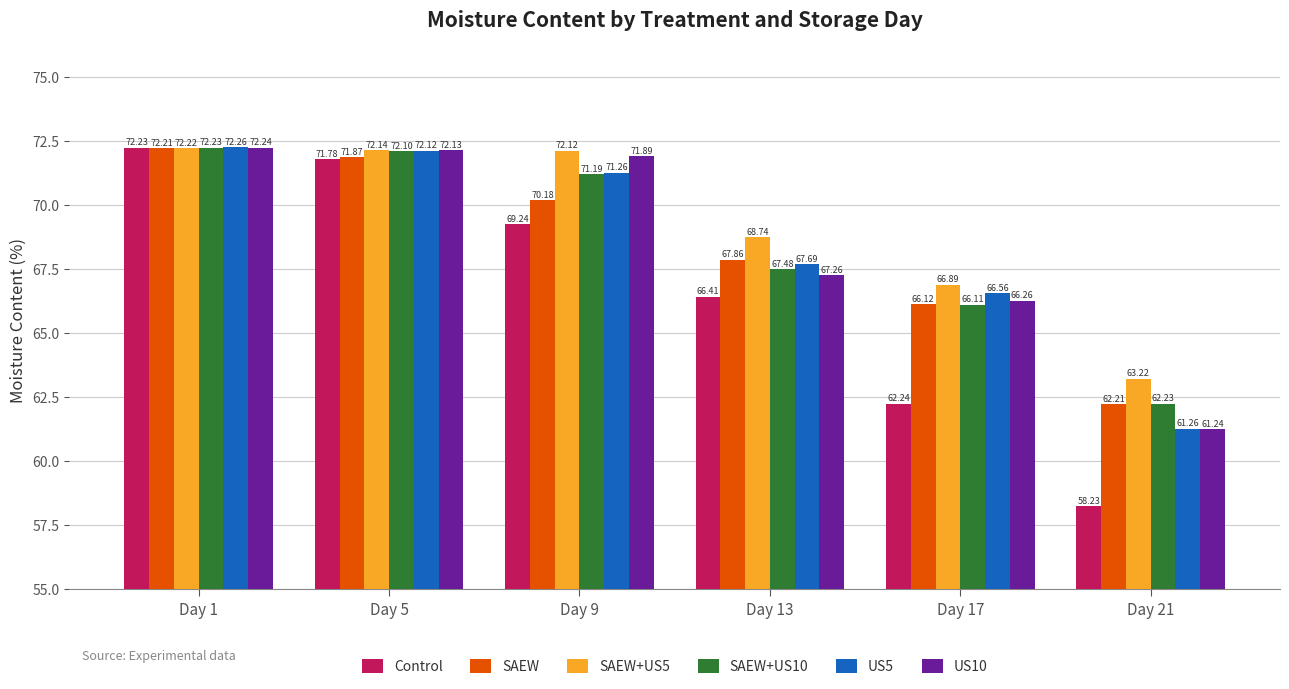

Is it true that US5 equals 67.7 at Day 13?

True